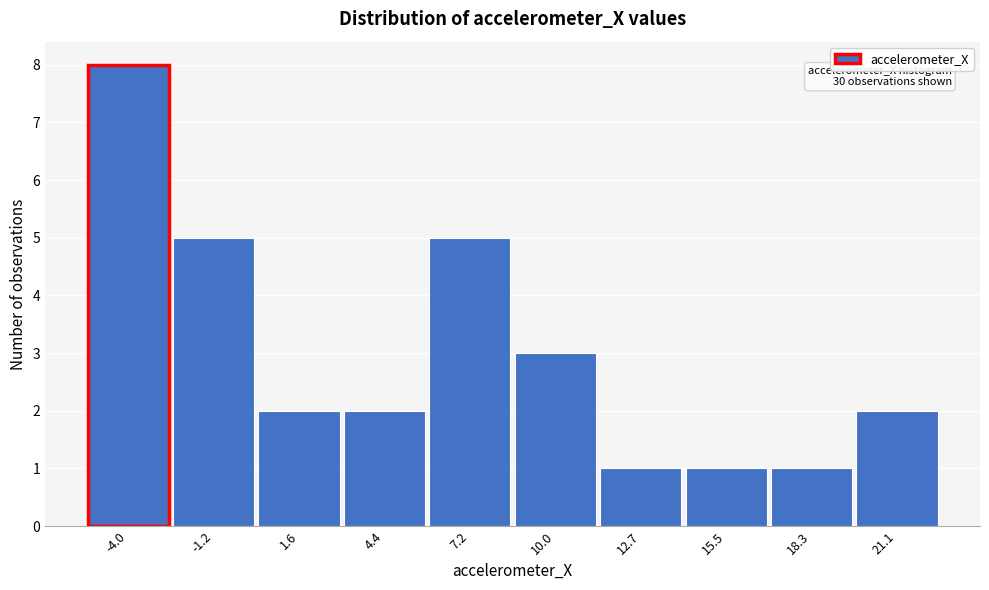

Reading left to right, transcribe all the data shown in this chart.

8	5	2	2	5	3	1	1	1	2